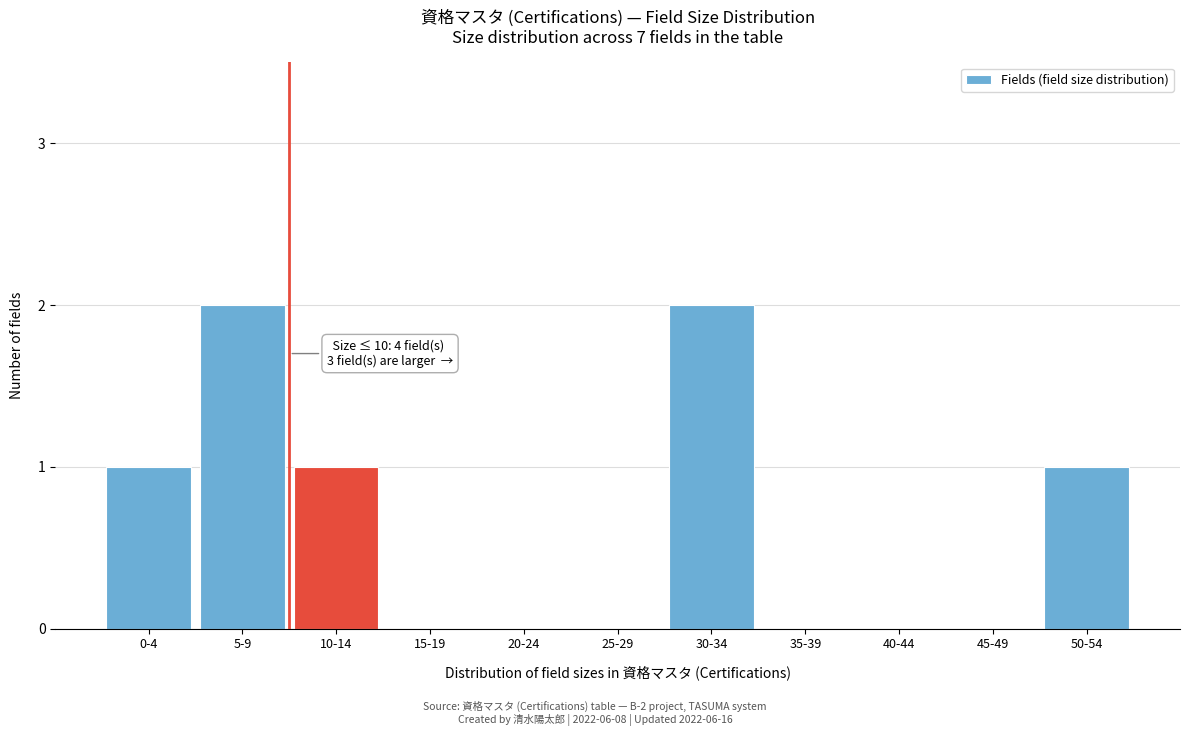

Reading left to right, extract all data points from this chart.

0-4=1	5-9=2	10-14=1	15-19=0	20-24=0	25-29=0	30-34=2	35-39=0	40-44=0	45-49=0	50-54=1